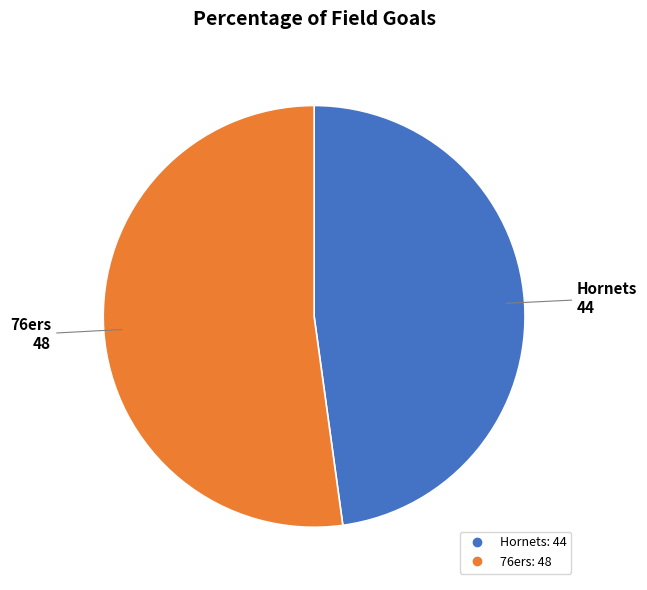

Is there any slice that represents more than half of the pie?

Yes